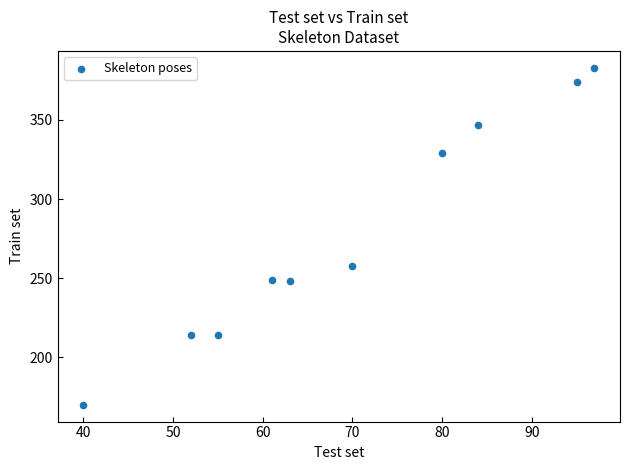

What Y value in the scatter plot is closest to 276?

258